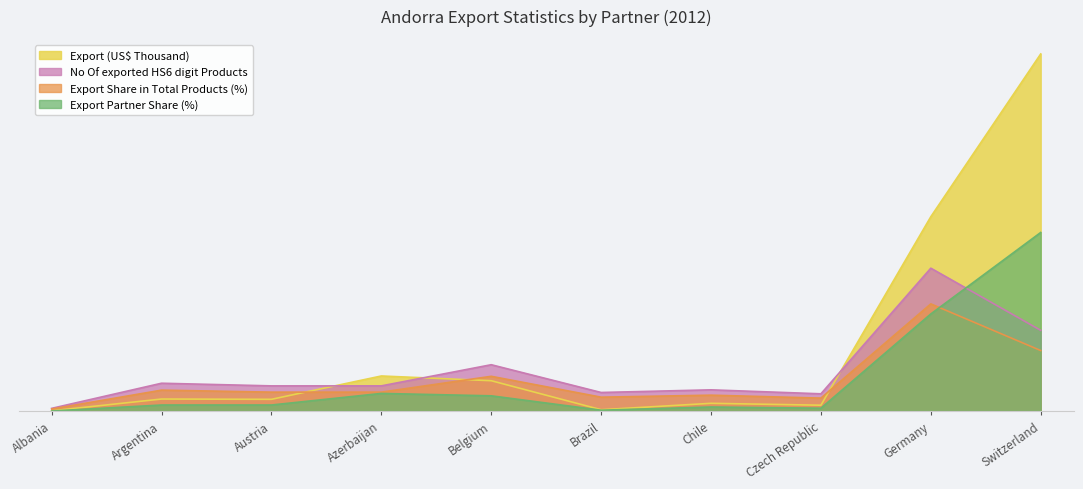

Which series changed the most between Albania and Brazil?

No Of exported HS6 digit Products